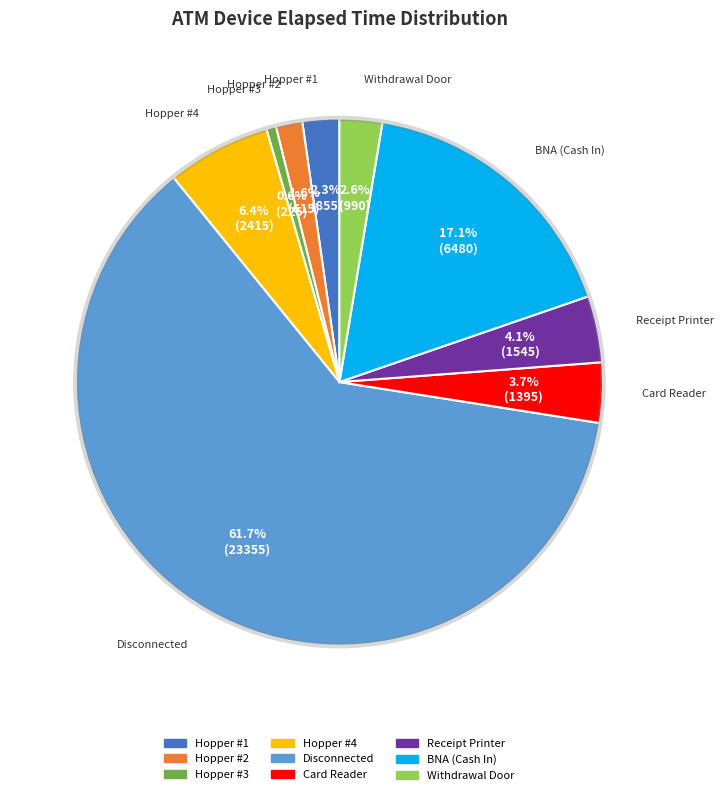

Is Disconnected the majority of the pie?

Yes